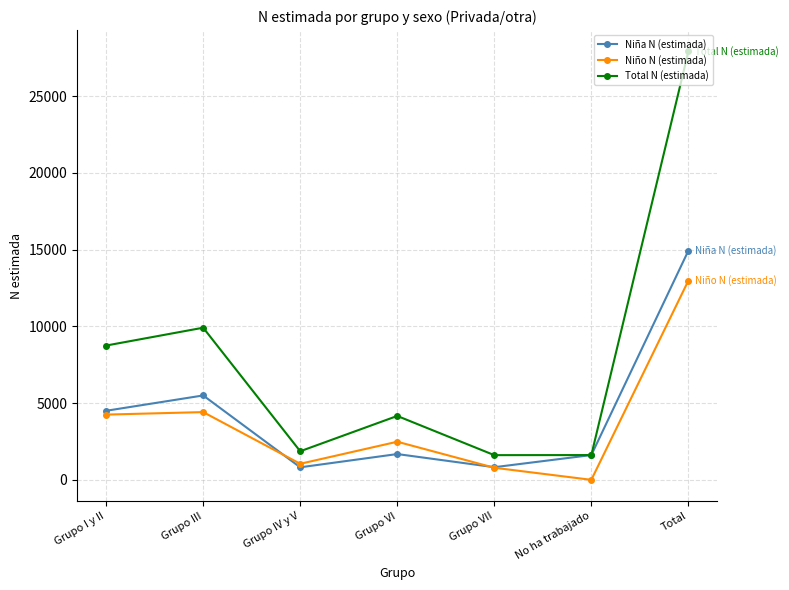

What is the label of the 6th point from the right?

Grupo III